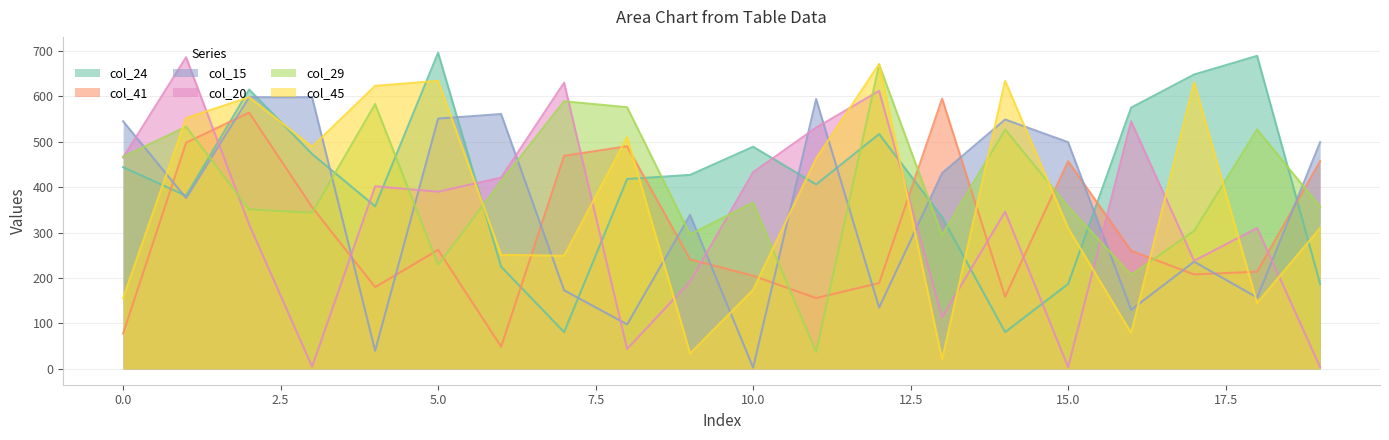

Where is the first local minimum for col_41?

4